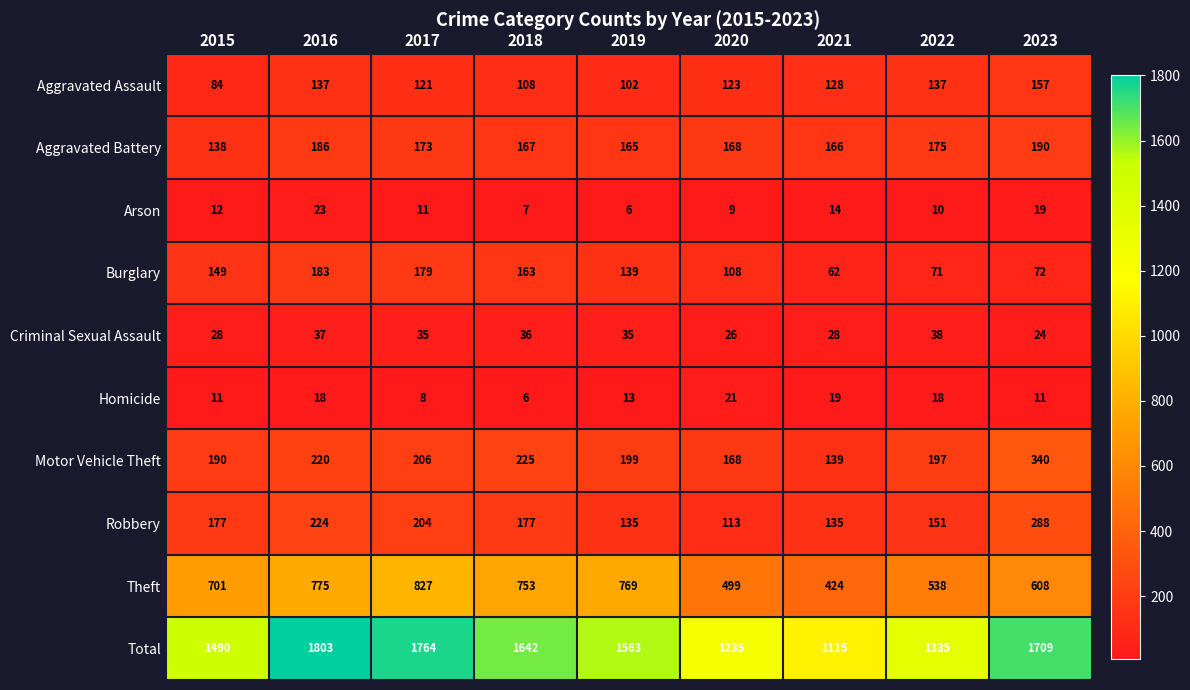

The value of Robbery at 2023 is 288. True or false?

True